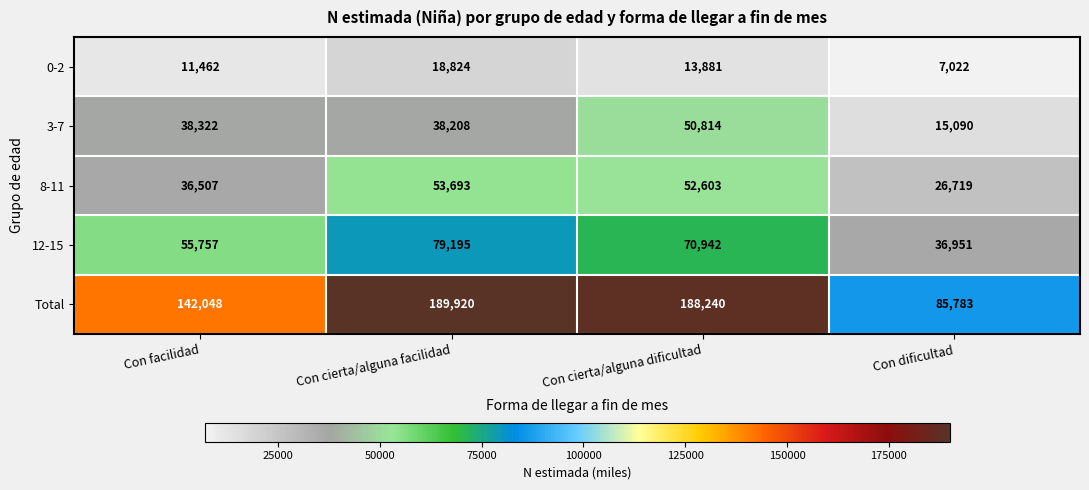

Rank the series by their maximum value, from lowest to highest.

0-2, 3-7, 8-11, 12-15, Total